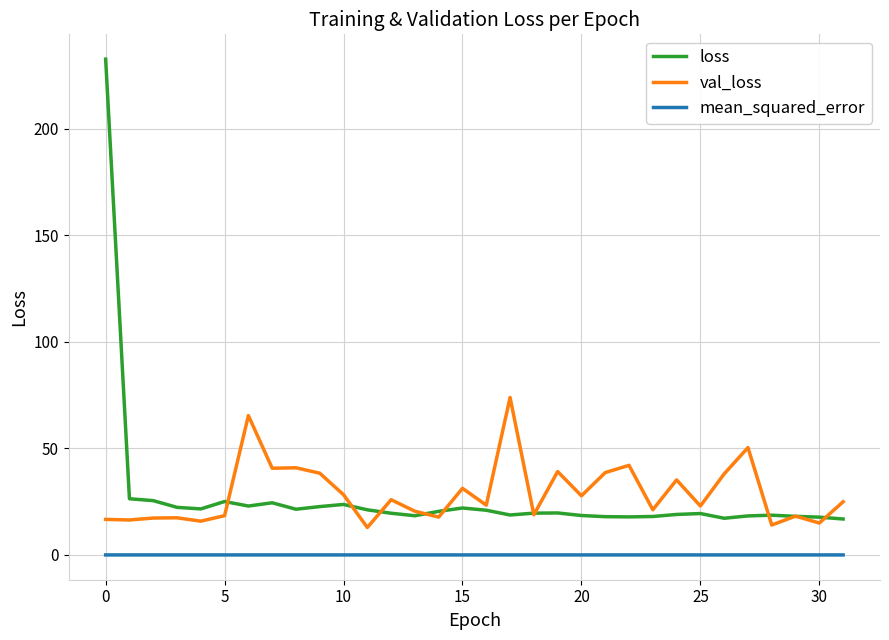

Which series has the widest spread of values?

loss